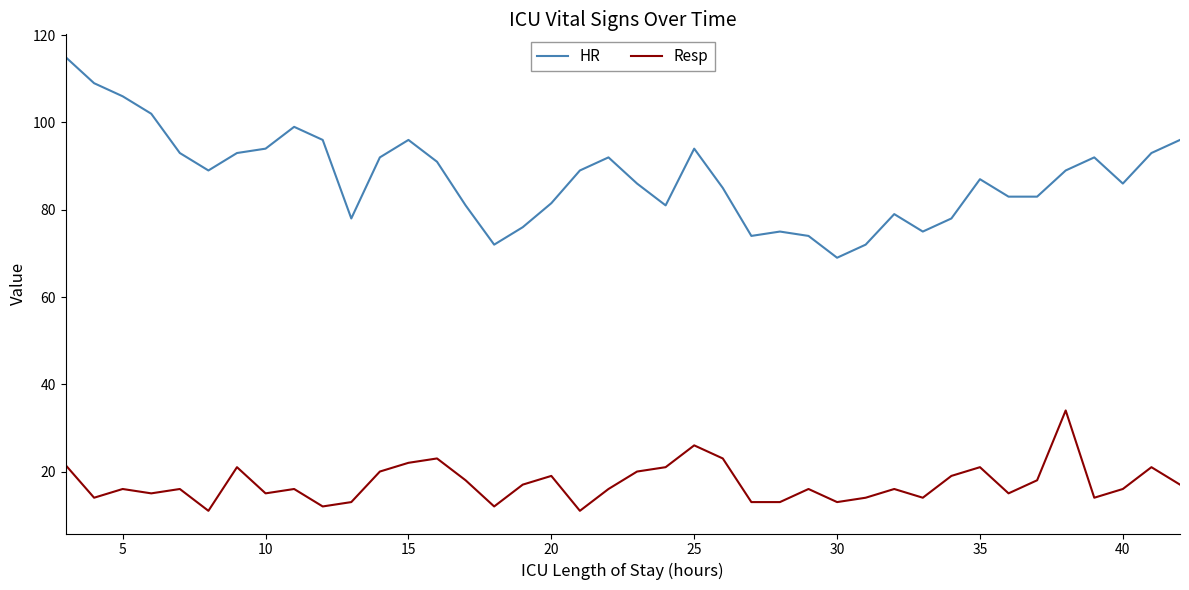

What is the average value of the HR series?

87.4